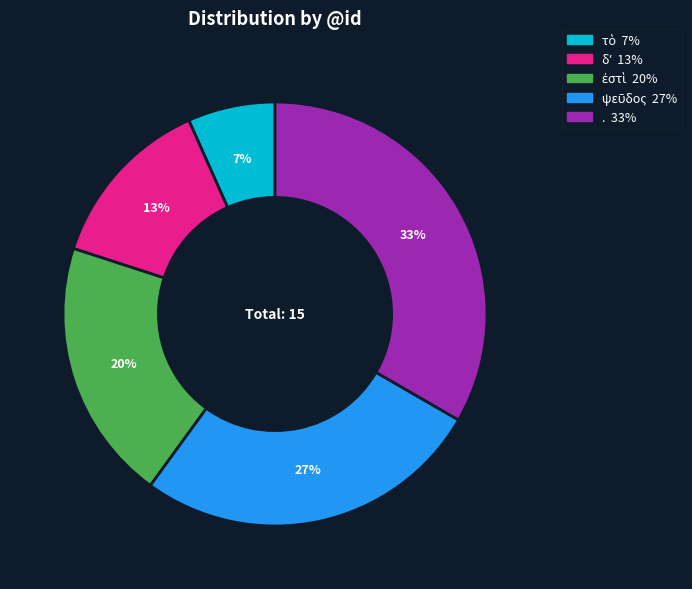

Is . the majority of the pie?

No